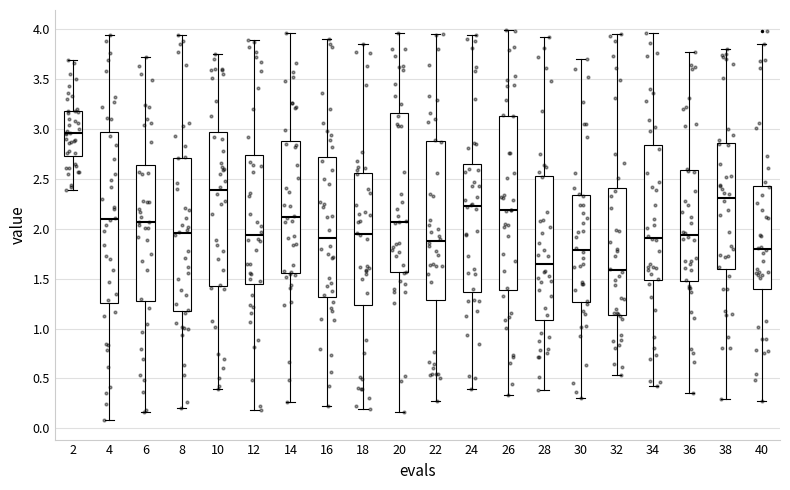

Reading left to right, read every box against the y-axis: the position of its median line, the range the box covers, and the ends of its whiskers. The values are not printed on the chart, so give them approximately, as read against the axis.

2: median 2.95, box 2.75 to 3.20, whiskers 2.40 to 3.70
4: median 2.10, box 1.25 to 3.00, whiskers 0.10 to 3.95
6: median 2.05, box 1.25 to 2.65, whiskers 0.15 to 3.70
8: median 1.95, box 1.20 to 2.70, whiskers 0.20 to 3.95
10: median 2.40, box 1.45 to 2.95, whiskers 0.40 to 3.75
12: median 1.95, box 1.45 to 2.75, whiskers 0.20 to 3.90
14: median 2.10, box 1.55 to 2.90, whiskers 0.25 to 3.95
16: median 1.90, box 1.30 to 2.70, whiskers 0.20 to 3.90
18: median 1.95, box 1.25 to 2.55, whiskers 0.20 to 3.85
20: median 2.05, box 1.55 to 3.15, whiskers 0.15 to 3.95
22: median 1.90, box 1.30 to 2.90, whiskers 0.25 to 3.95
24: median 2.25, box 1.35 to 2.65, whiskers 0.40 to 3.95
26: median 2.20, box 1.40 to 3.15, whiskers 0.35 to 4.00
28: median 1.65, box 1.10 to 2.55, whiskers 0.40 to 3.90
30: median 1.80, box 1.25 to 2.35, whiskers 0.30 to 3.70
32: median 1.60, box 1.15 to 2.40, whiskers 0.55 to 3.95
34: median 1.90, box 1.50 to 2.85, whiskers 0.40 to 3.95
36: median 1.95, box 1.45 to 2.60, whiskers 0.35 to 3.75
38: median 2.30, box 1.60 to 2.85, whiskers 0.30 to 3.80
40: median 1.80, box 1.40 to 2.45, whiskers 0.30 to 3.85